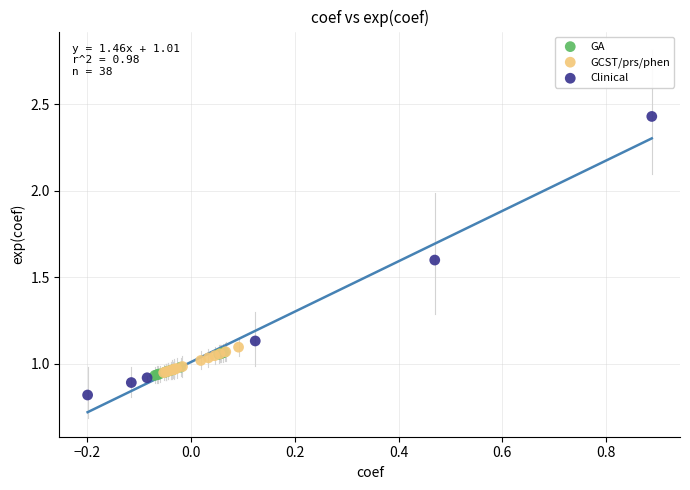

Which series reaches the maximum Y coordinate?

Clinical